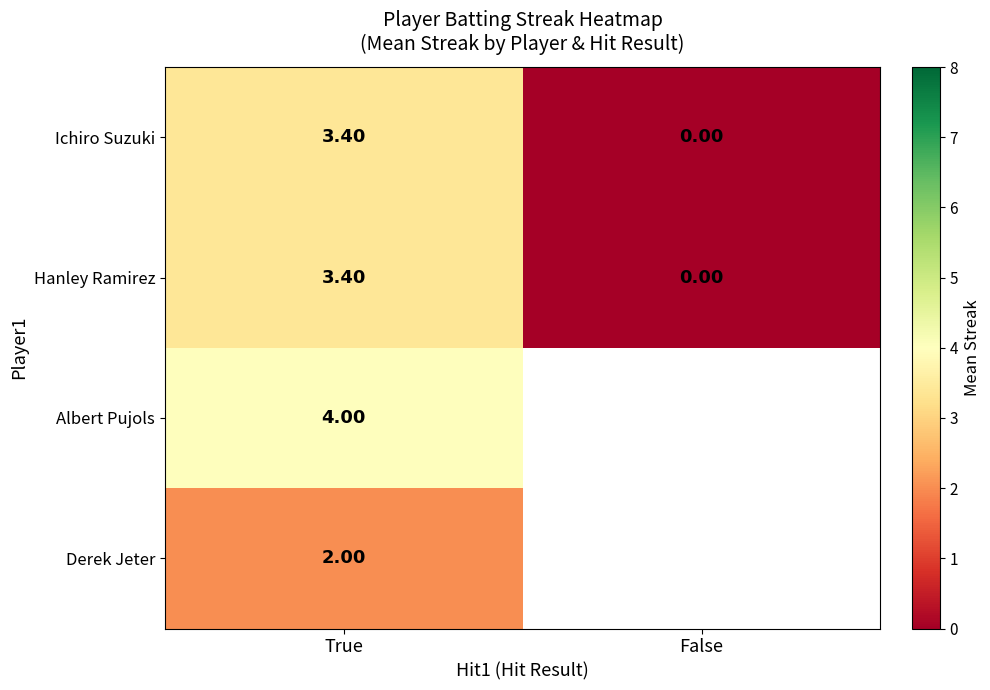

Is it true that Ichiro Suzuki equals 3.4 at True?

True